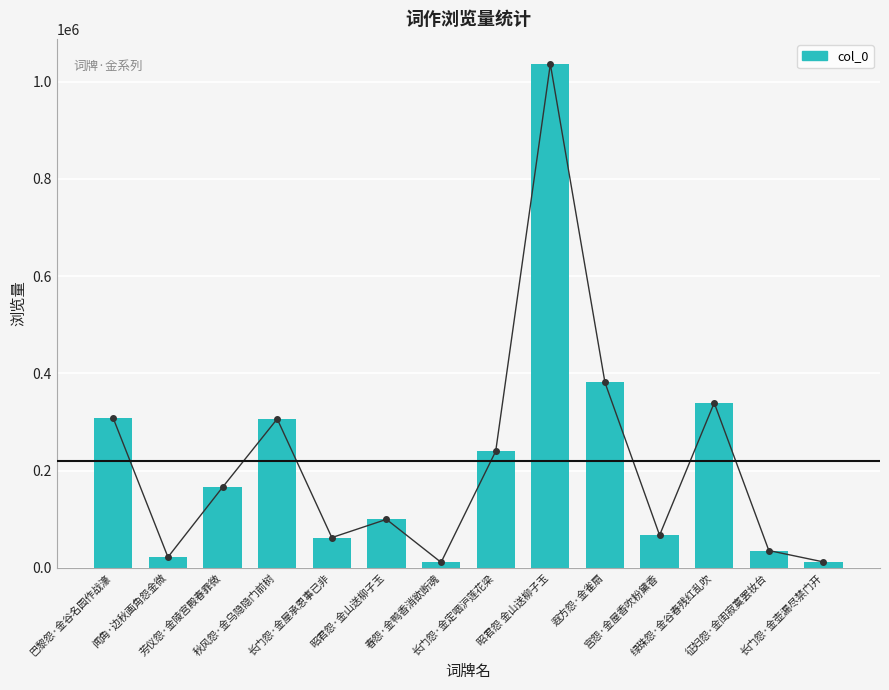

What position from the left is 长门怨·金定咽沪莲花梁?

8